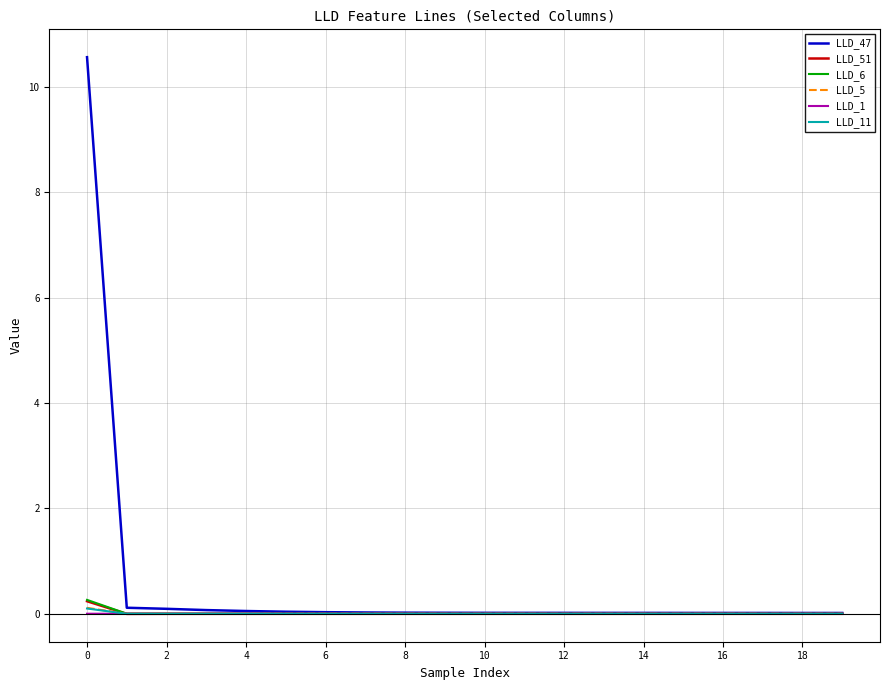

Which series has the largest range (max minus min)?

LLD_47